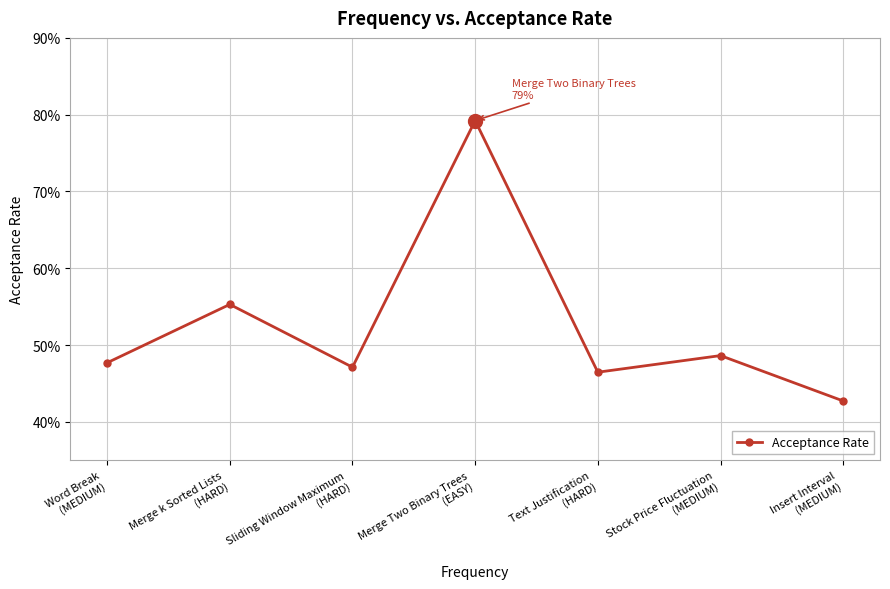

Is this an area chart (filled region under the line)?

No